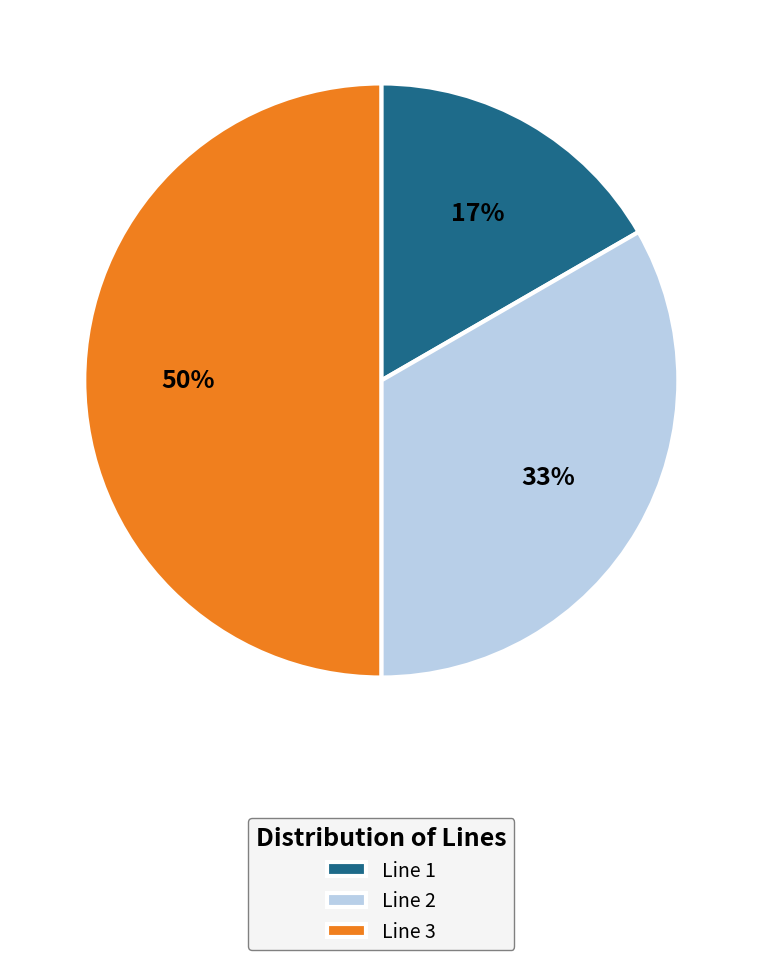

To the nearest percent, what is the average slice percentage?

33%